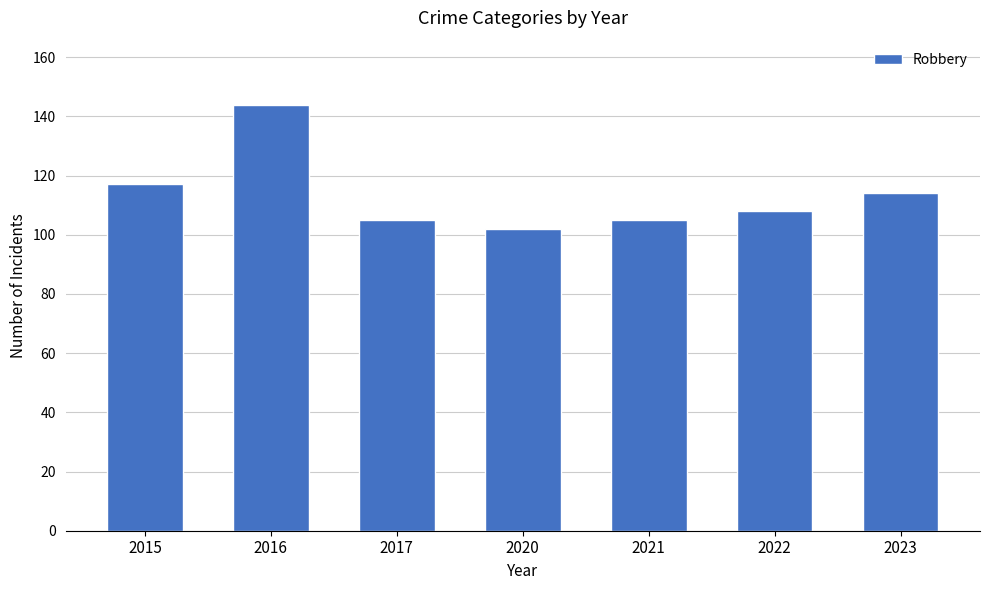

Approximately how many times larger is the value at 2021 compared to 2017?

1.0